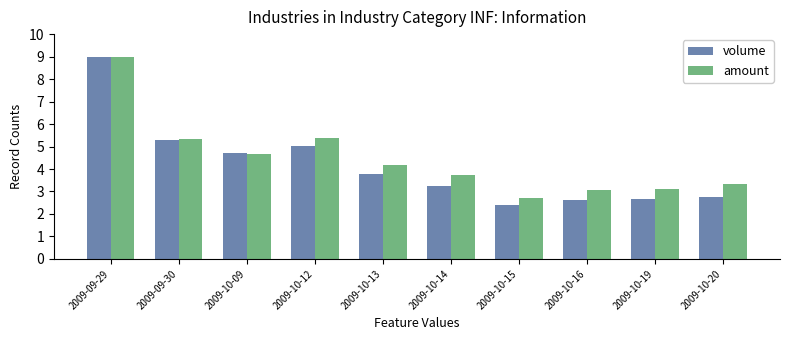

What is the sum of the volume values at 2009-10-15 and 2009-09-29?

11.4